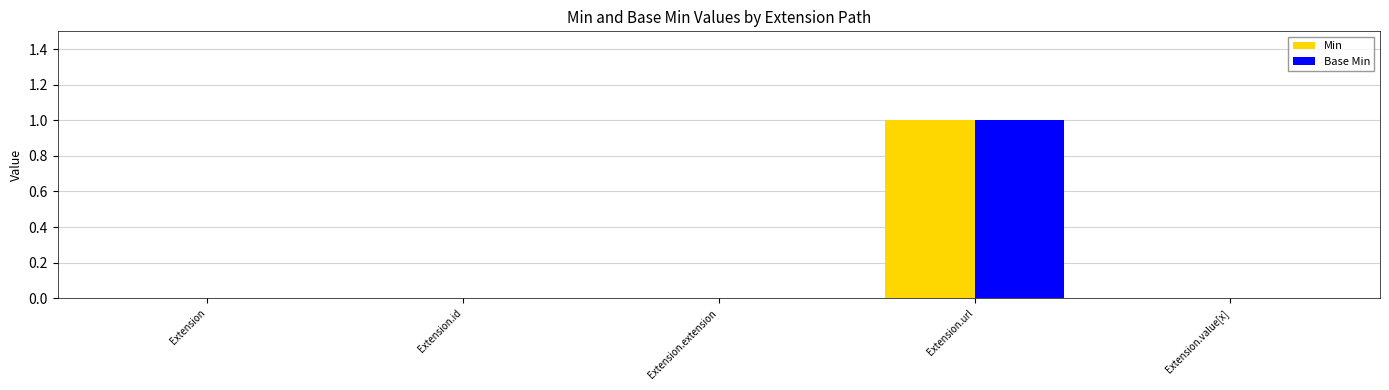

The value of Base Min at Extension.id is 0. True or false?

True